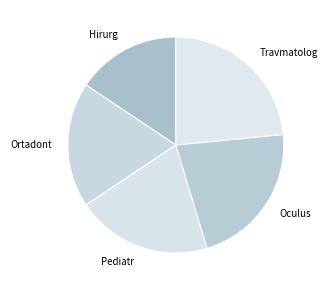

Between Oculus and Hirurg, which is larger?

Oculus